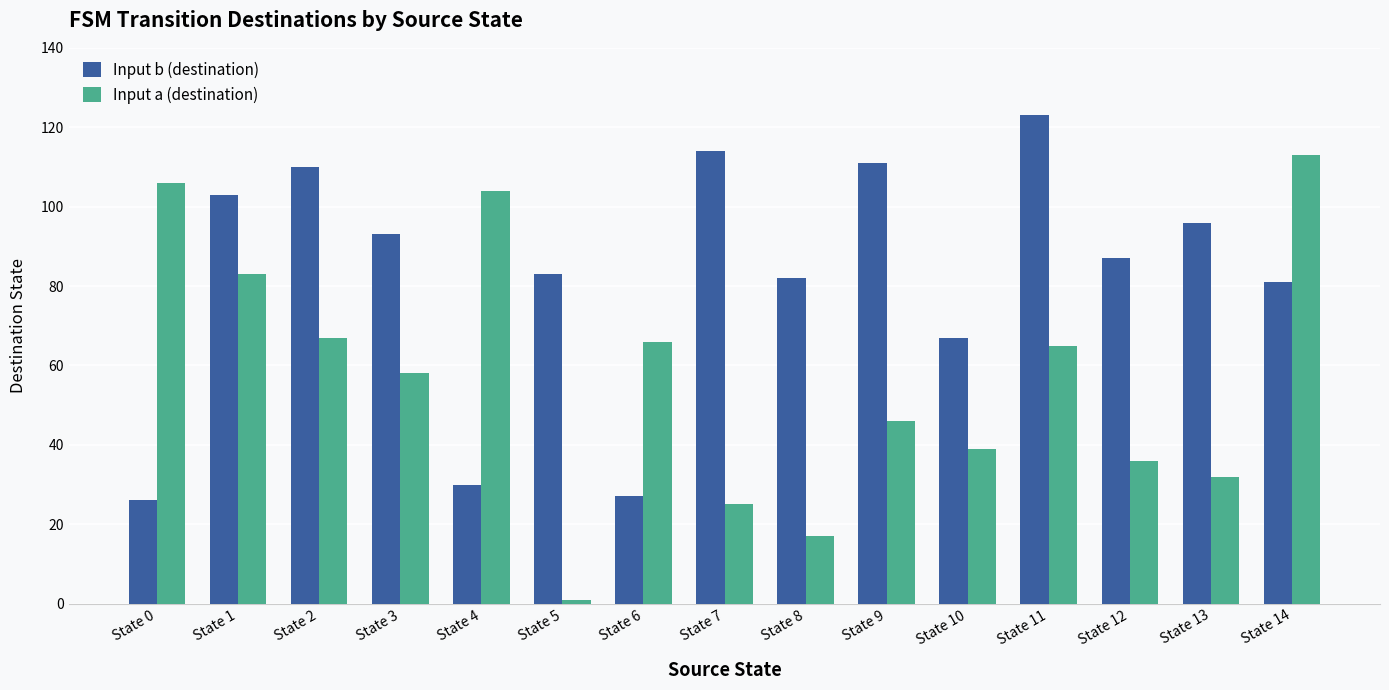

The Input a (destination) series shows 17 at State 8. True or false?

True